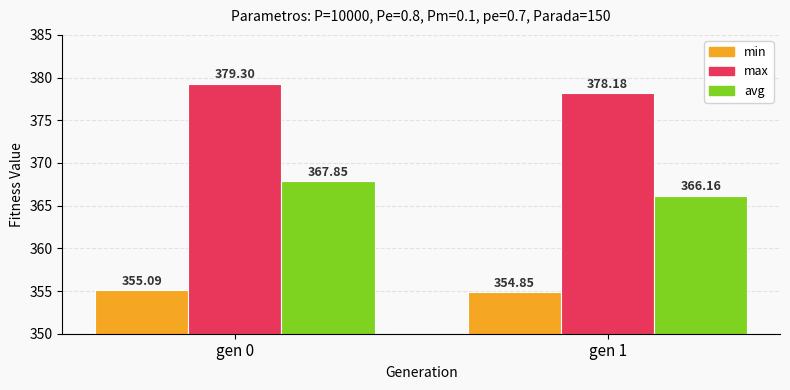

Rank the series by their maximum value, from highest to lowest.

max, avg, min